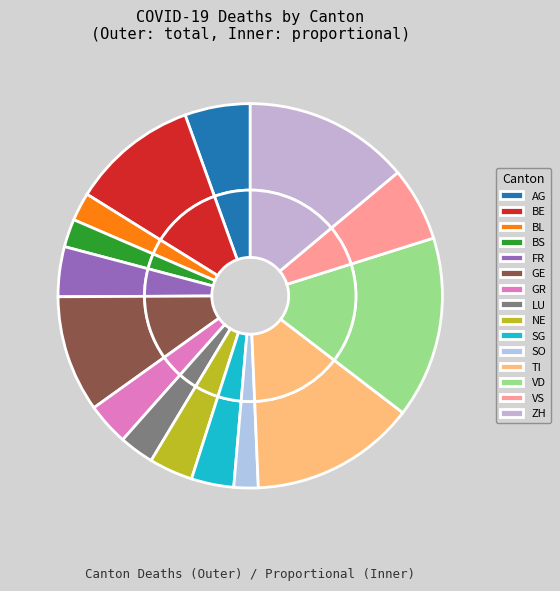

The LU slice represents 3% of the pie. True or false?

True